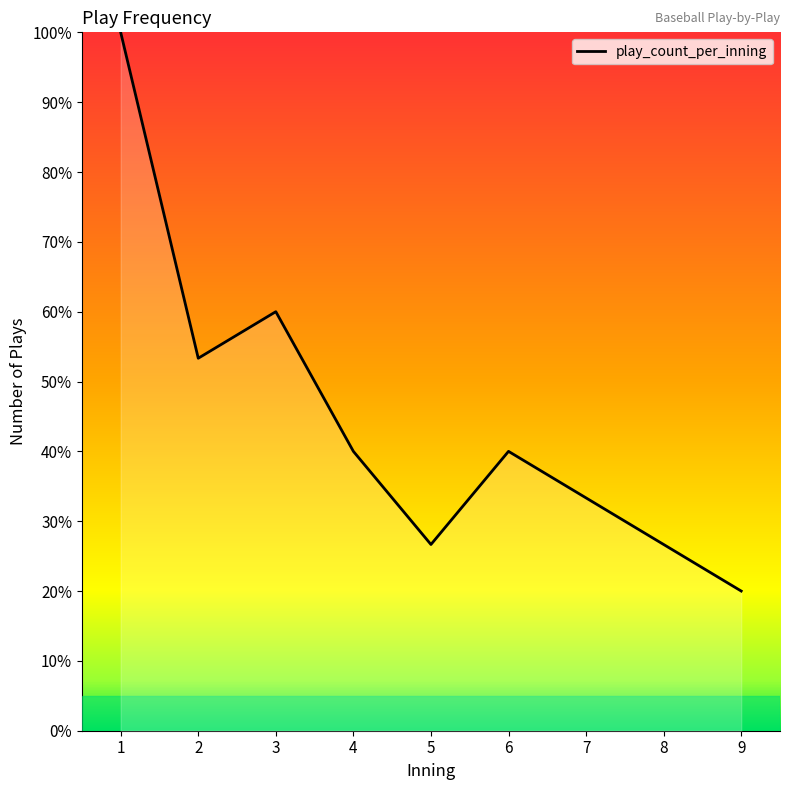

What is the difference between the values at 9 and 7?

13.3